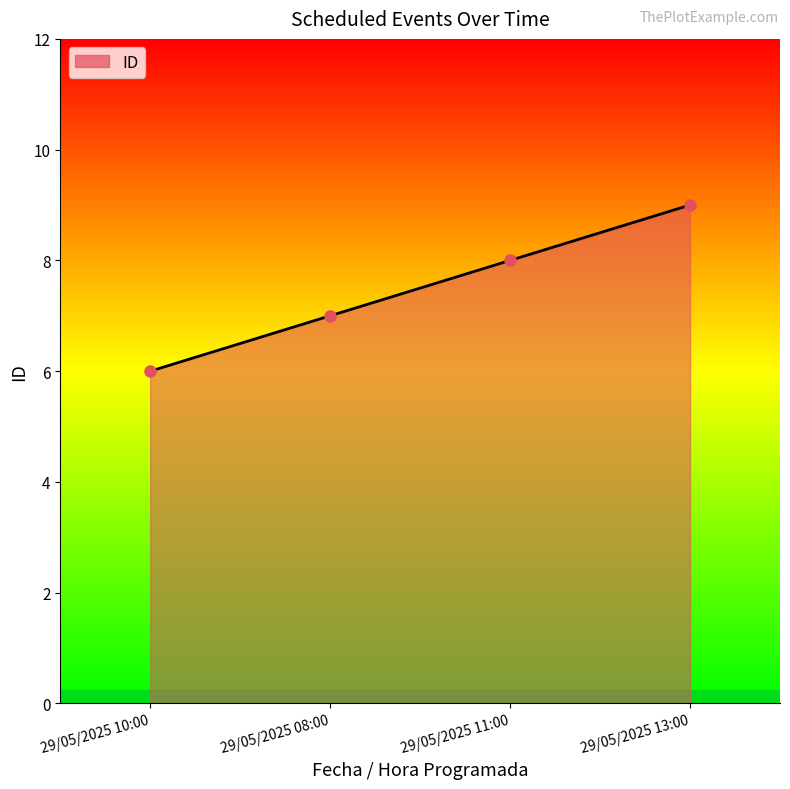

List the labels in order of value, largest first.

29/05/2025 13:00, 29/05/2025 11:00, 29/05/2025 08:00, 29/05/2025 10:00